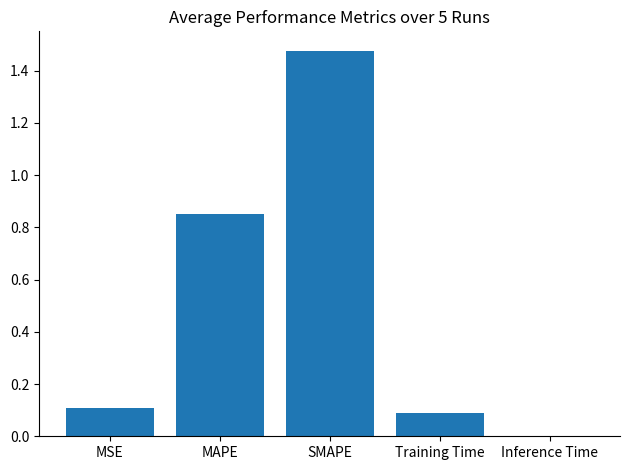

True or false: the data shows 1.0 at SMAPE.

False